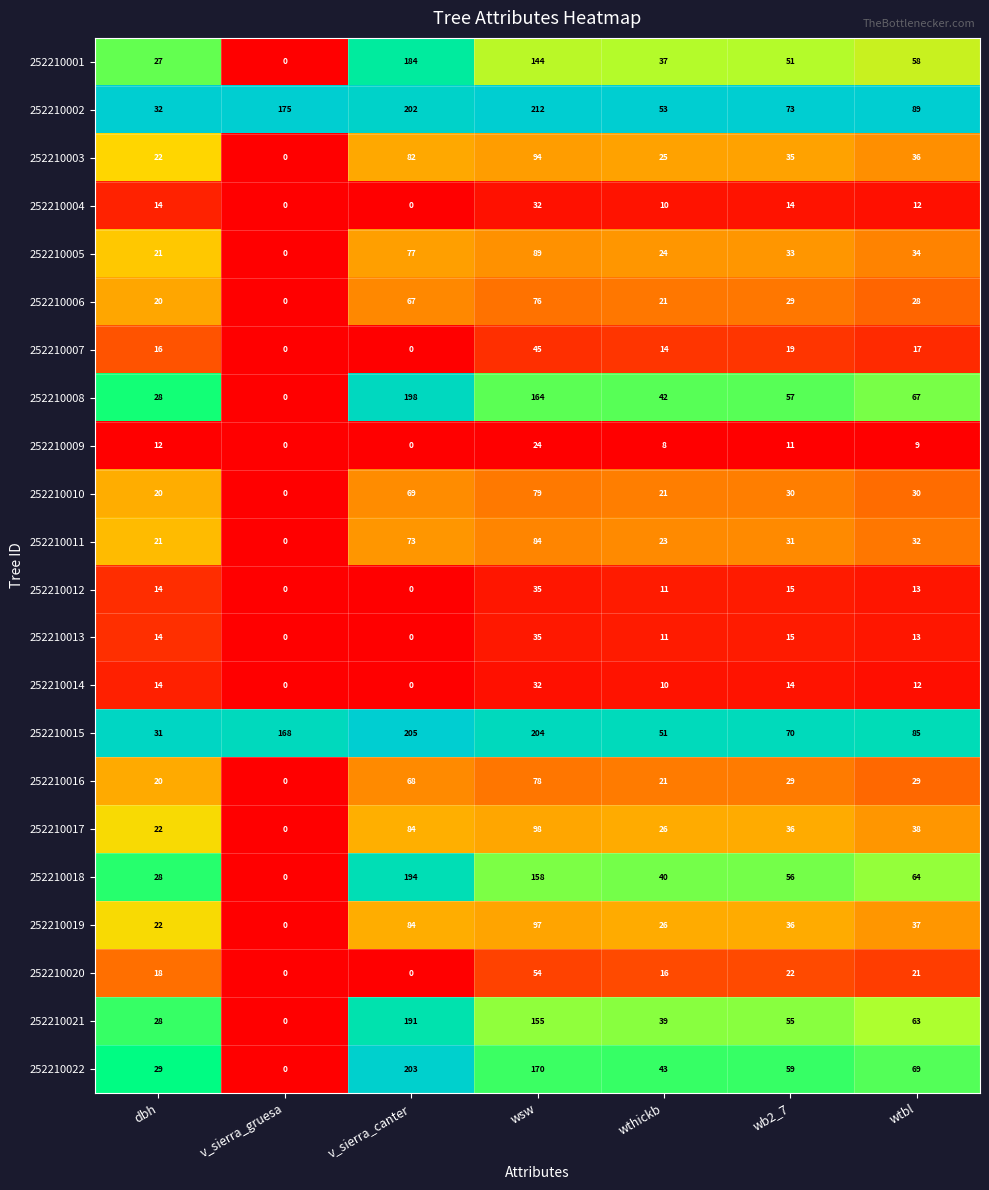

Between wsw and wthickb, which series saw the biggest shift?

252210002